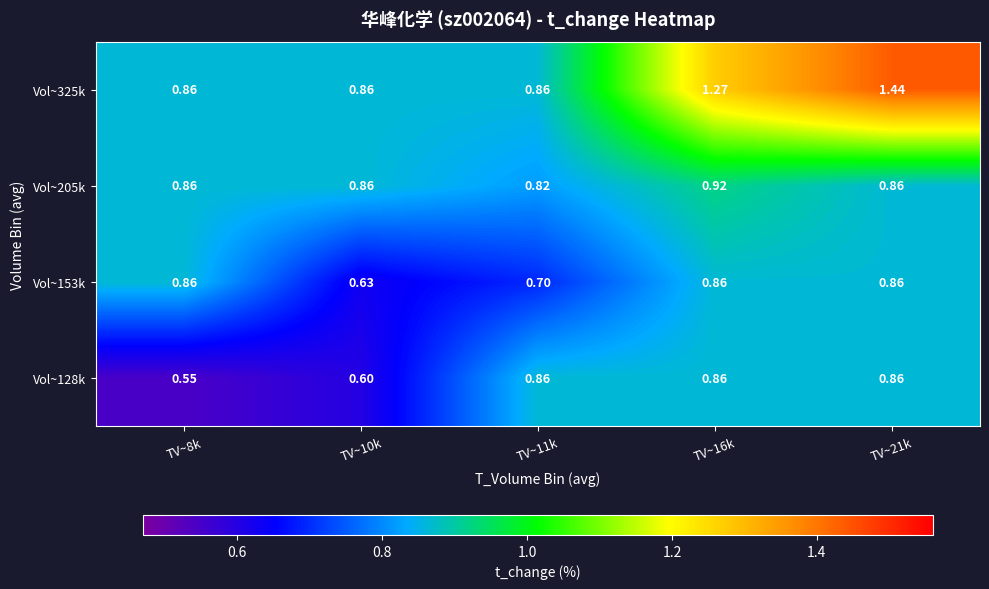

How many series are shown in this chart?

4